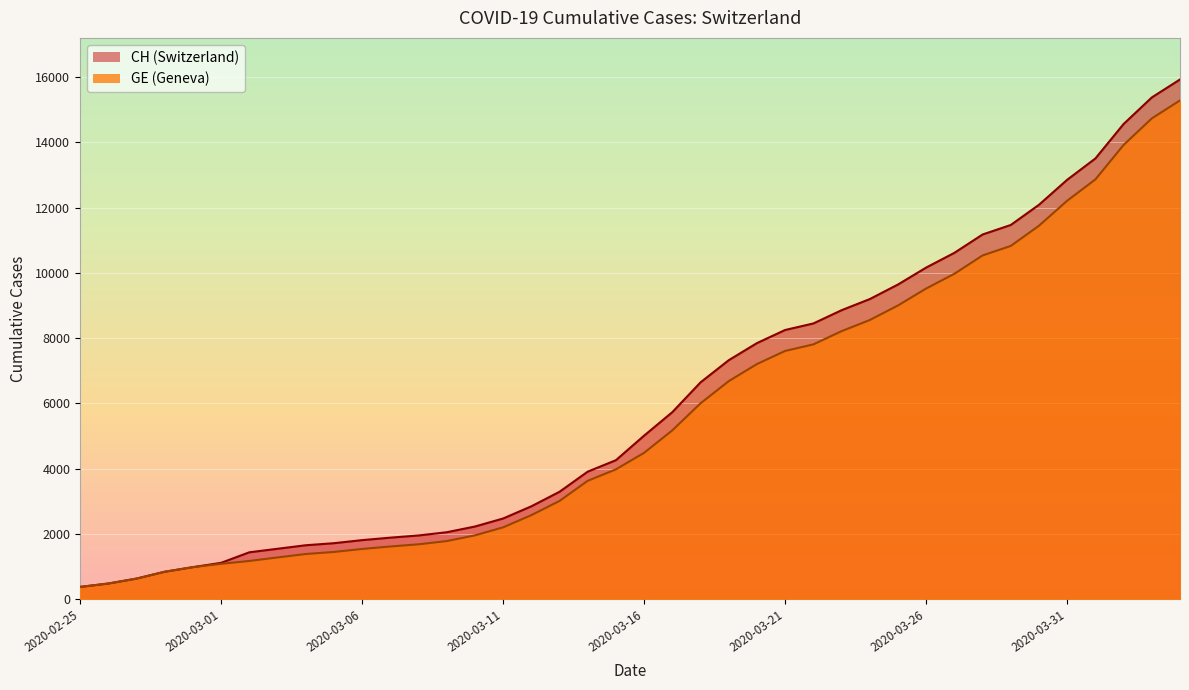

Which has a higher value, 2020-03-01 or 2020-03-05?

2020-03-05